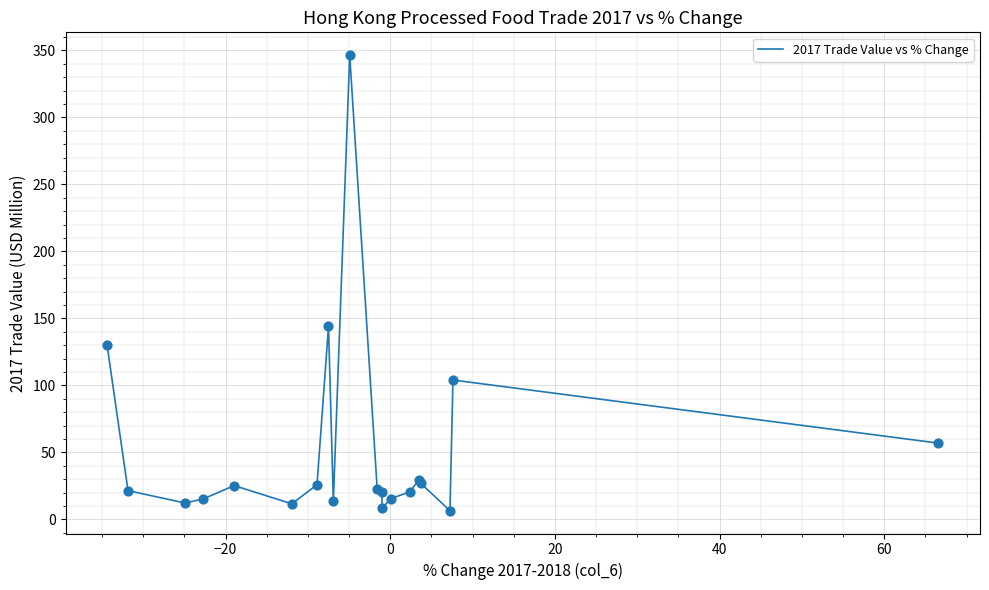

What is the difference between the maximum and minimum values?

340.0